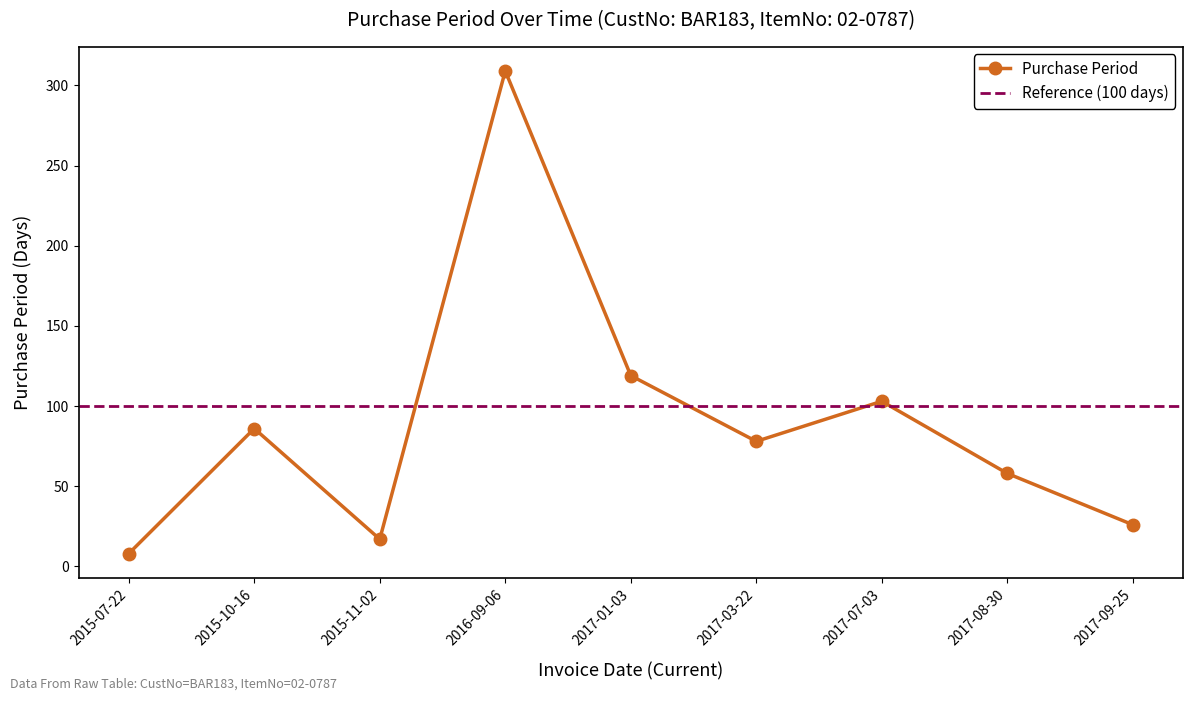

Rank the categories by value from lowest to highest.

2015-07-22, 2015-11-02, 2017-09-25, 2017-08-30, 2017-03-22, 2015-10-16, 2017-07-03, 2017-01-03, 2016-09-06